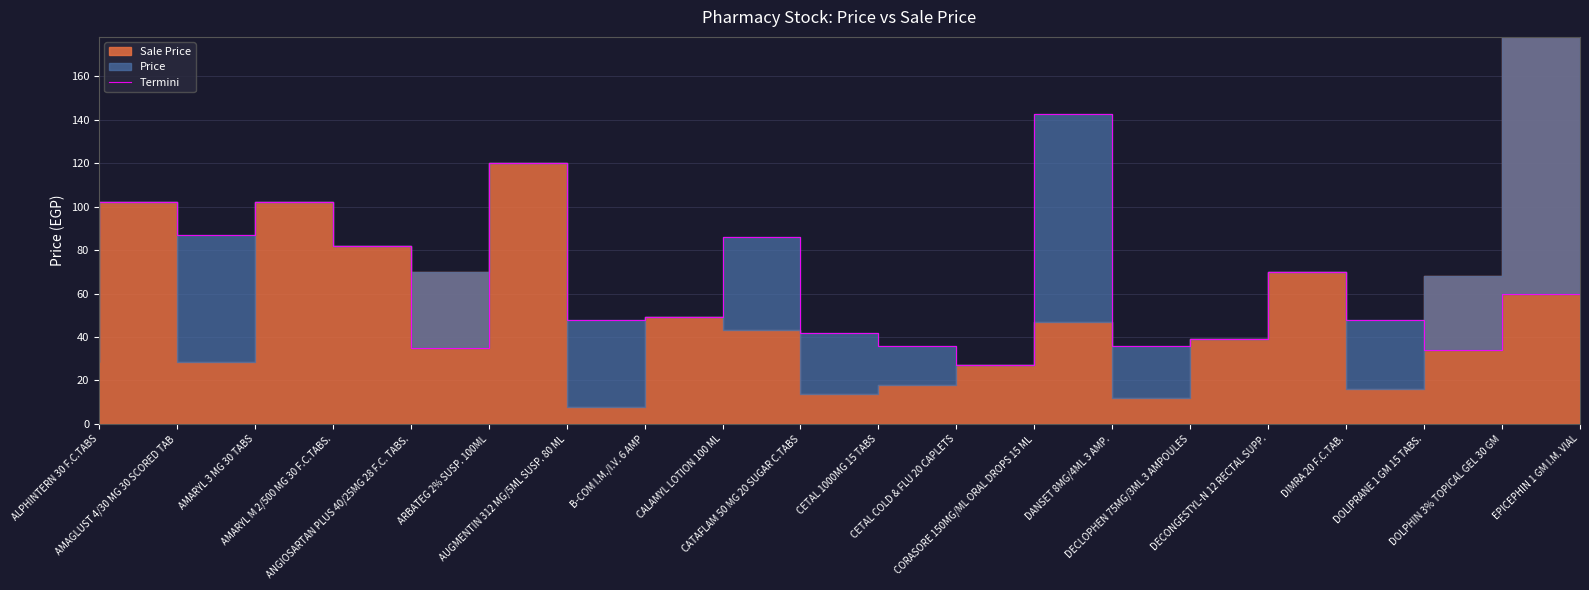

What position from the left is B-COM I.M./I.V. 6 AMP?

8